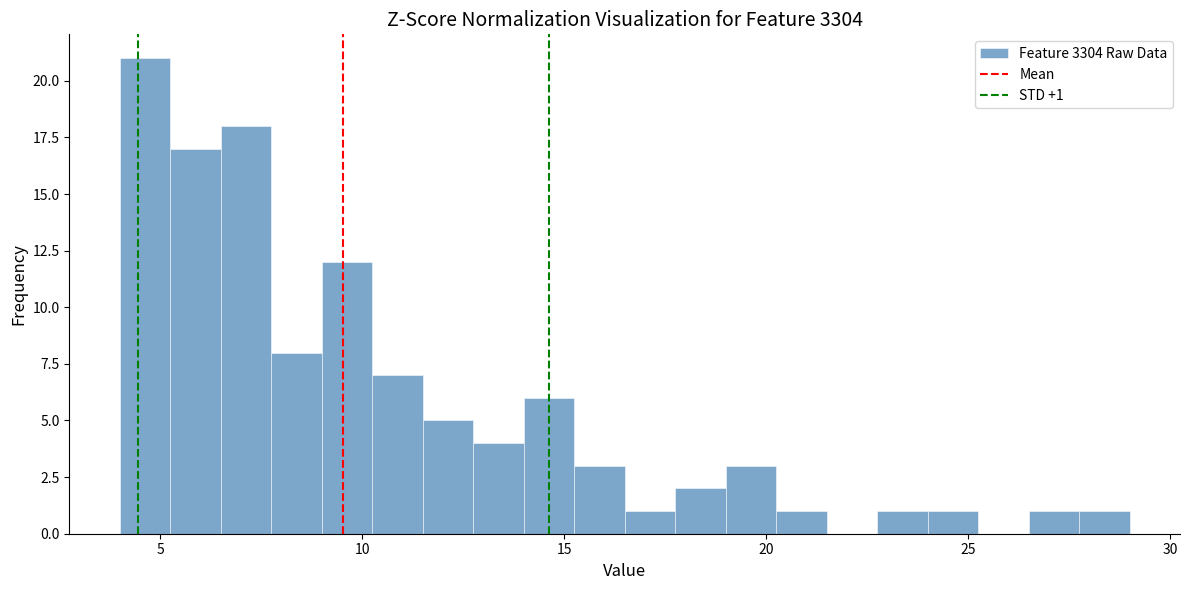

Read against the x-axis, roughly where is the centre of the tallest bar?

4.5